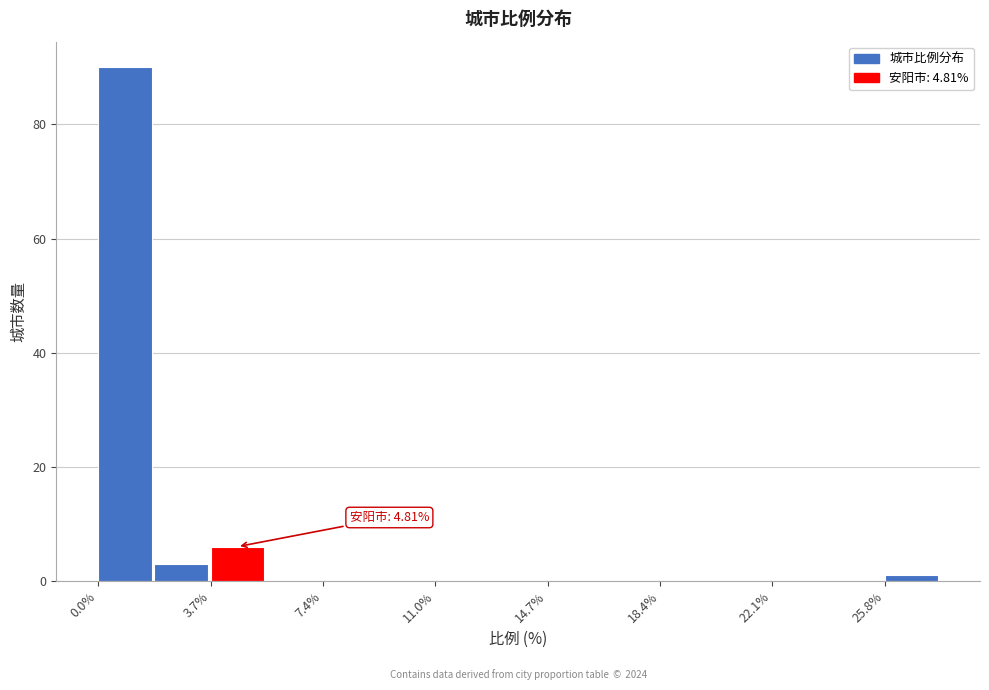

Around what value on the x-axis is the tallest bar? Give the approximate position of its centre, as read against the axis.

1.0